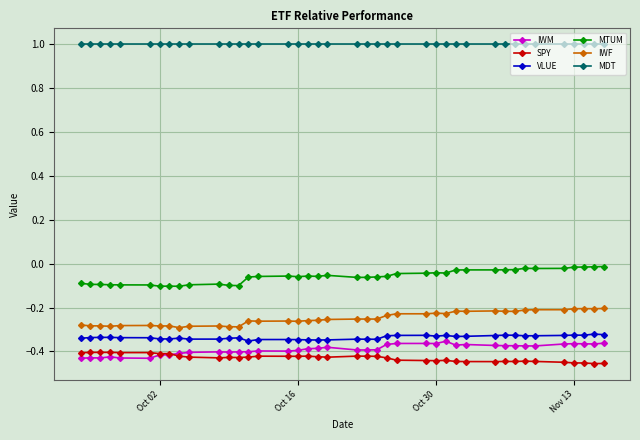

True or false: VLUE has more than 0 interior local peaks.

True